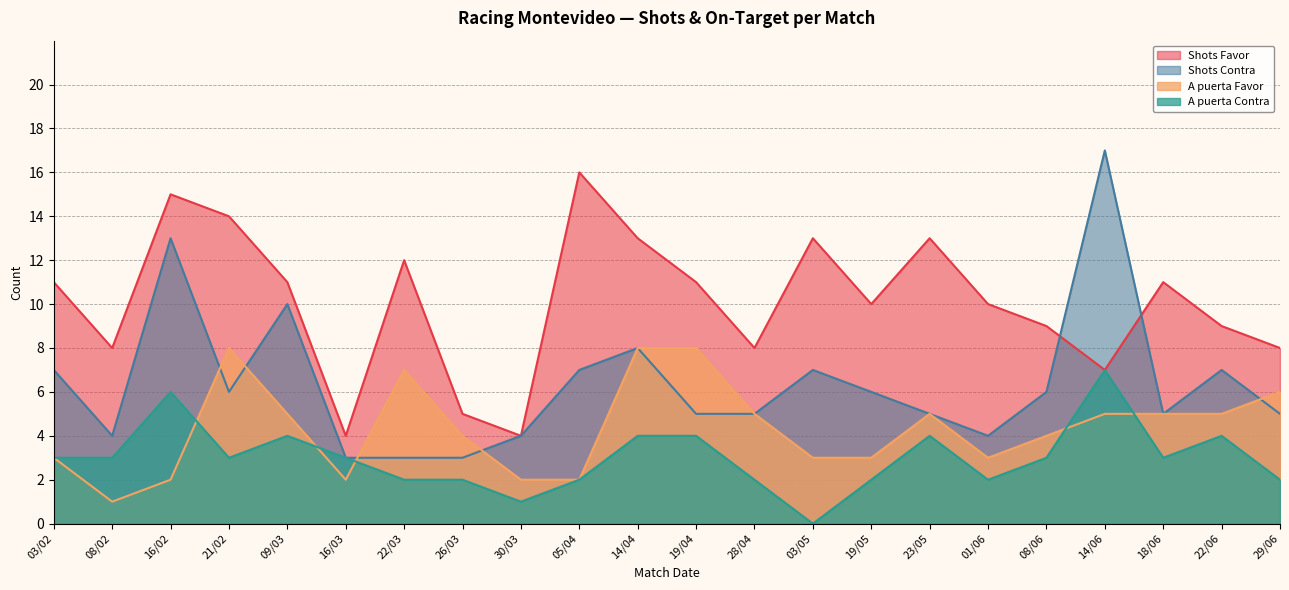

True or false: A puerta Favor has more than 2 points higher than both neighbors.

True